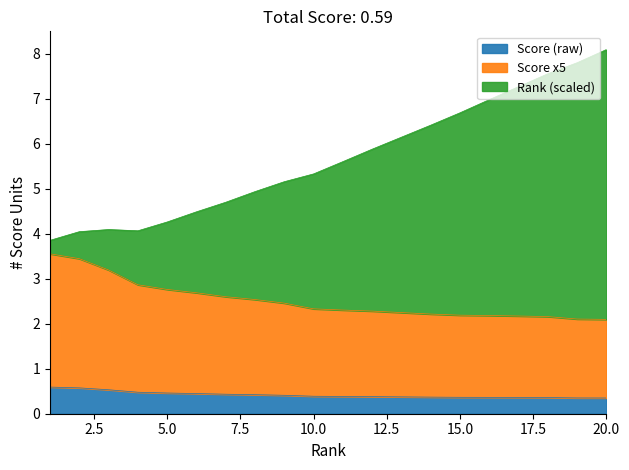

Which category has the highest value across all series?

20